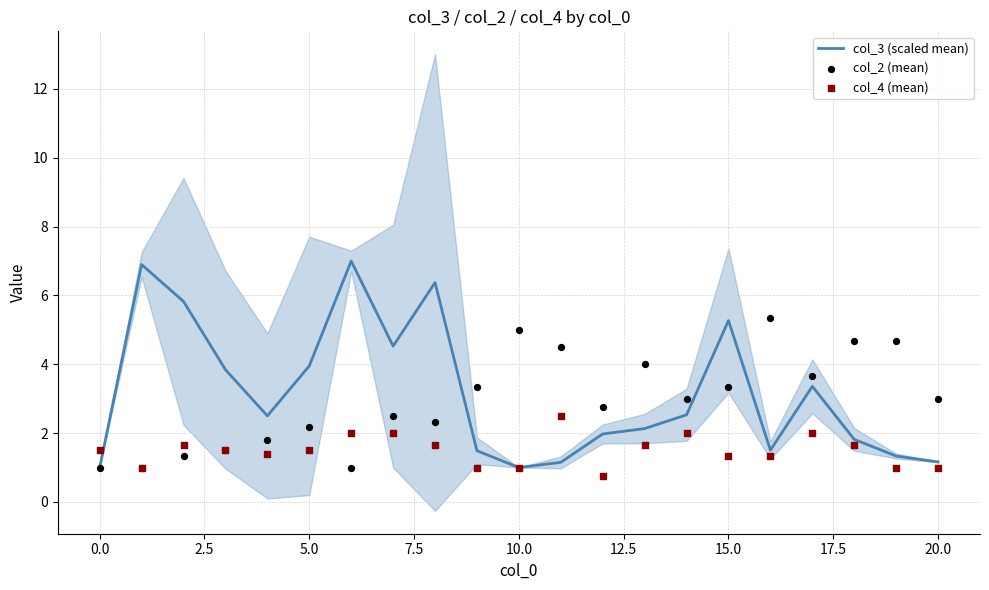

Which series has the largest Y range (max minus min)?

col_3 (scaled mean)